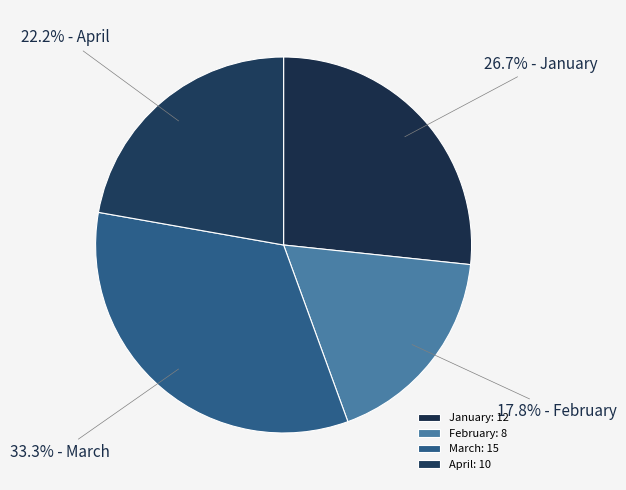

To the nearest percent, what is the difference between the April and February slice percentages?

4%